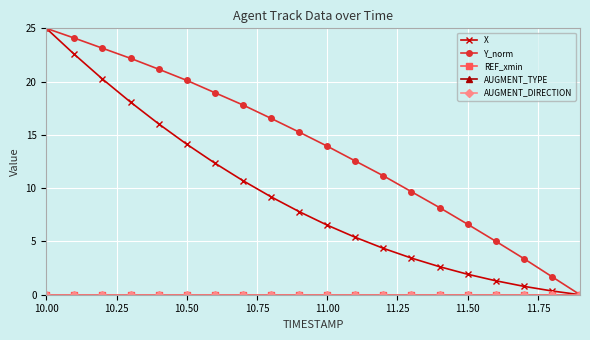

Is this an area chart (filled region under the line)?

No